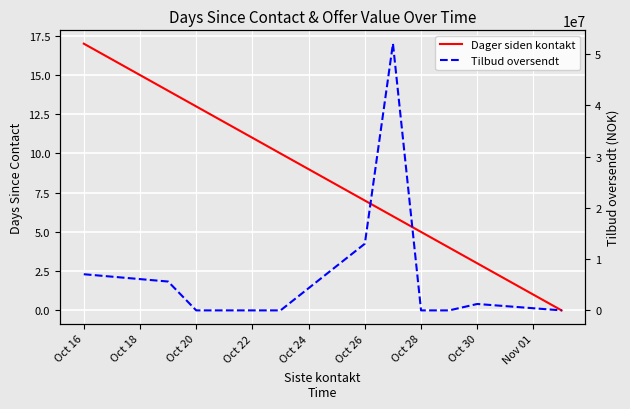

At which label does Tilbud oversendt reach its minimum?

Oct 20